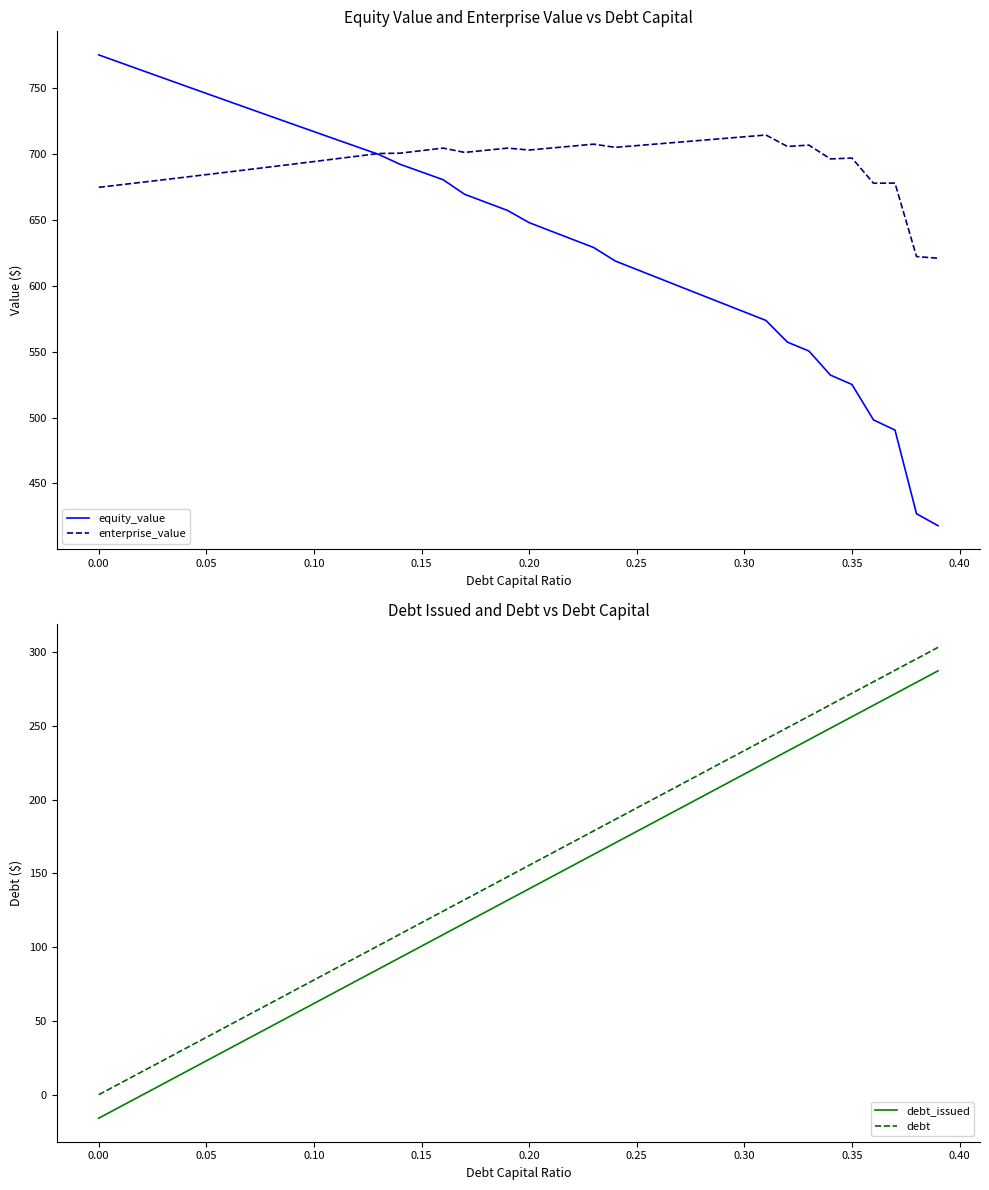

True or false: equity_value has a value of 774.9 at 0.00.

True